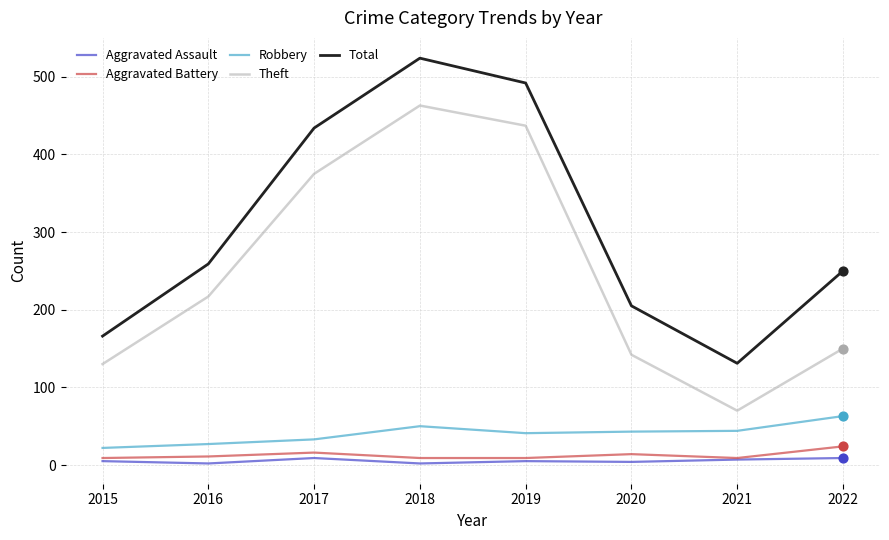

At which category is the sum across all series the highest?

2018